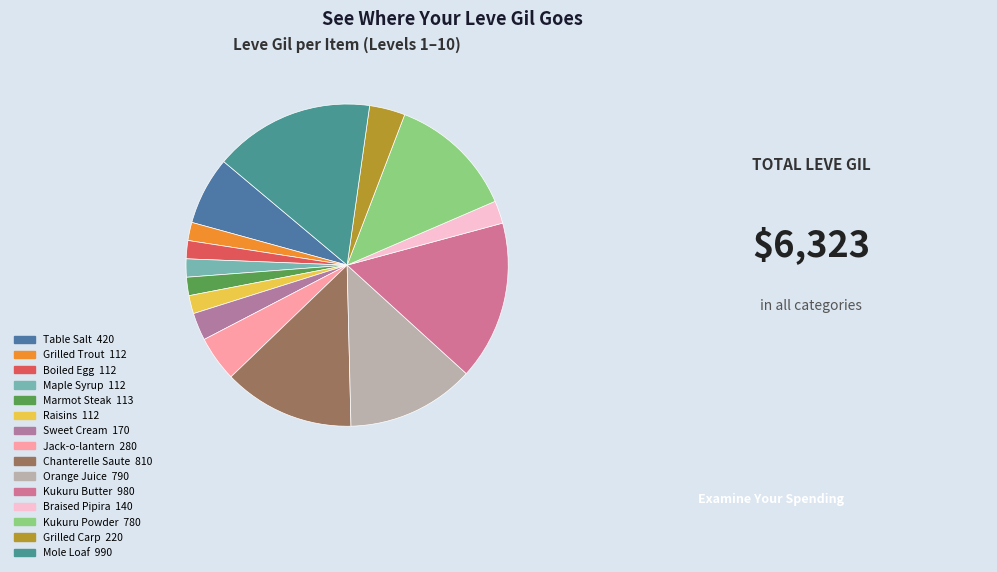

How many slices are in this pie chart?

15